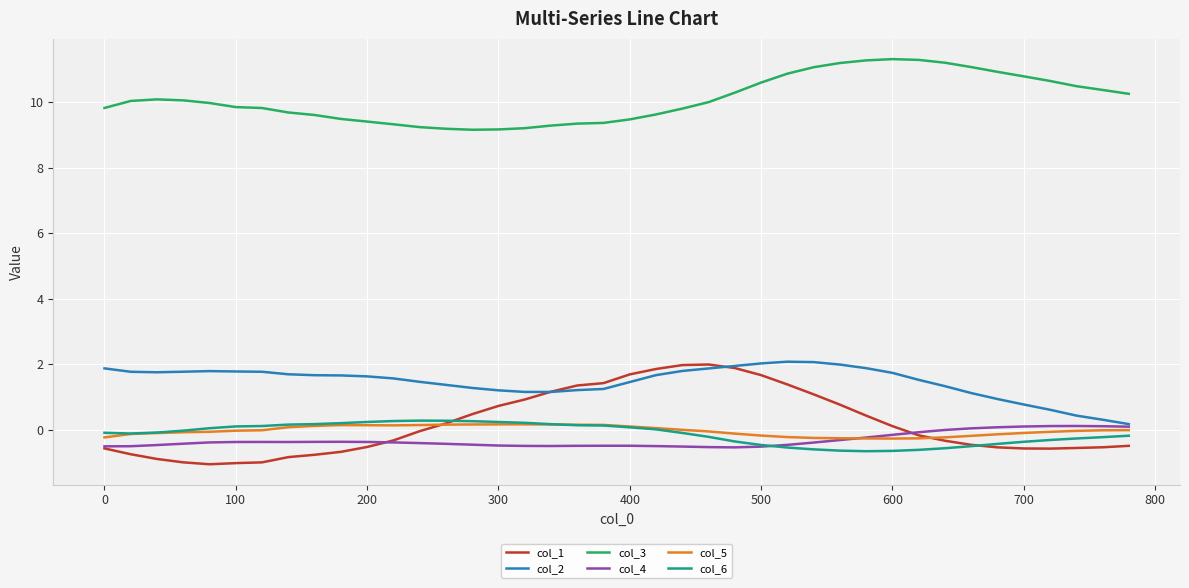

What is the average value of the col_4 series?

-0.3